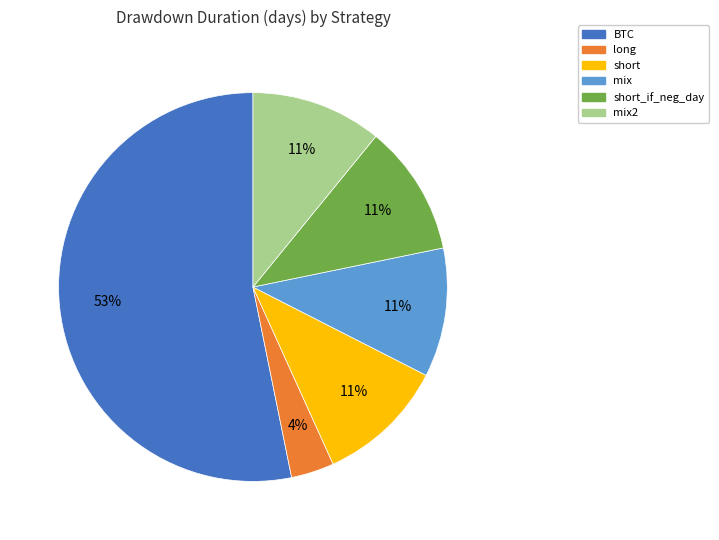

Is there a majority slice in this chart?

Yes